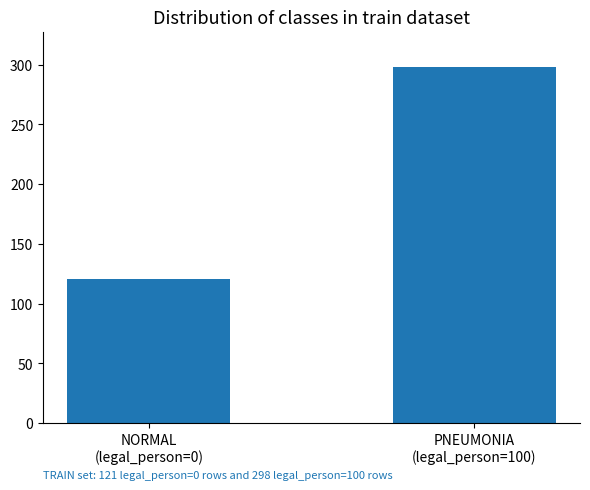

What is the maximum value shown in the chart?

298